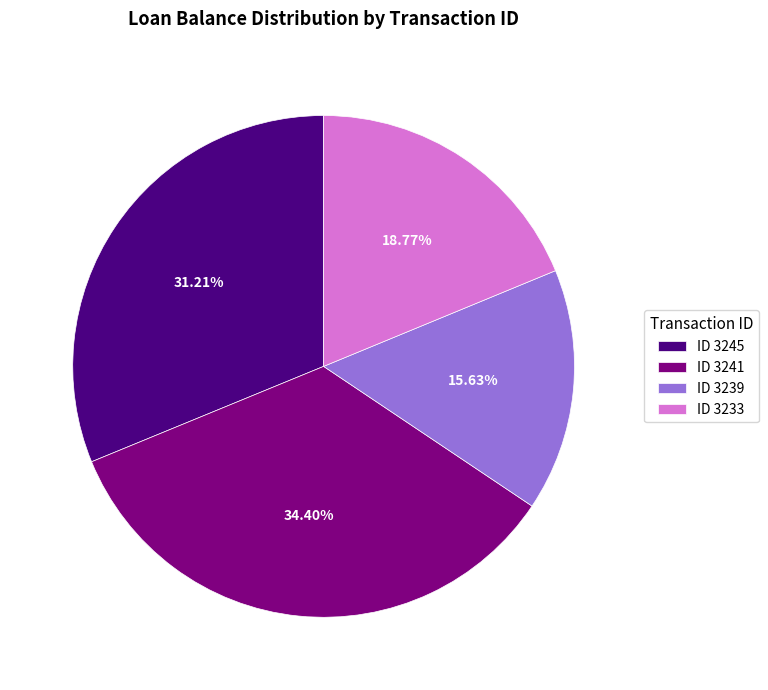

Is ID 3233 the majority of the pie?

No